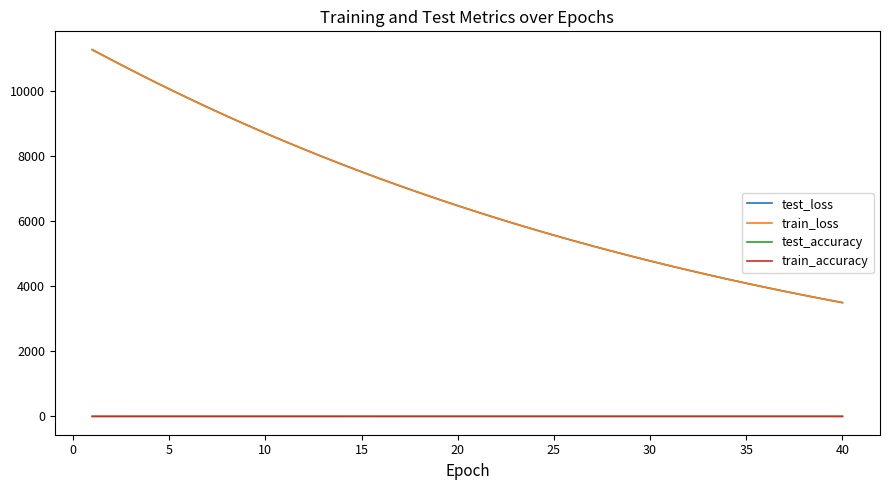

What is the highest value of the train_loss series?

11274.1